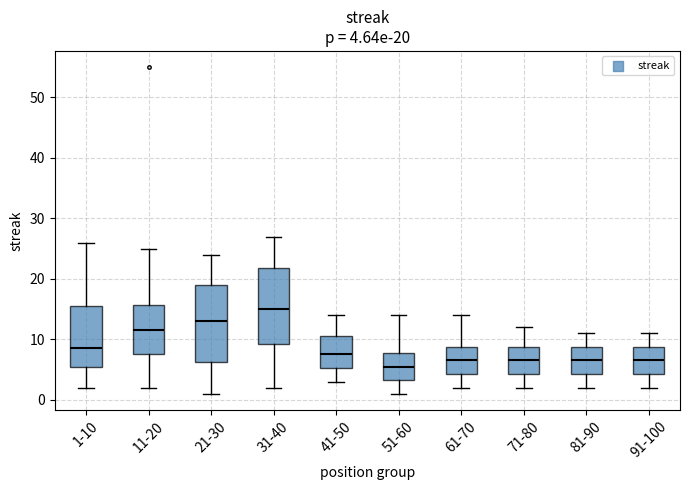

Which box has the highest median line?

31-40